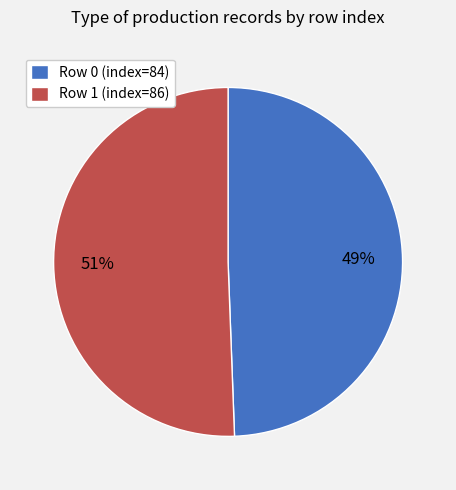

Is the sum of Row 1 (index=86) and Row 0 (index=84) greater than half?

Yes